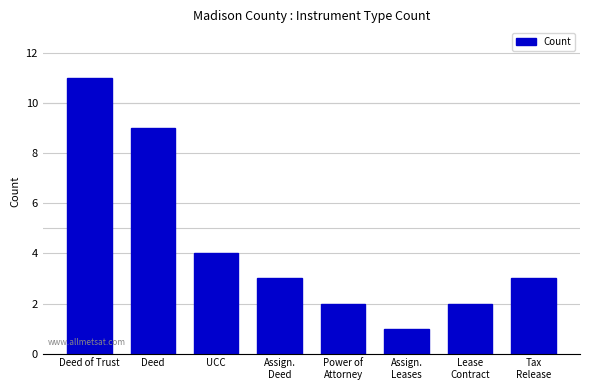

What is the approximate value at Deed, to the nearest 5?

10